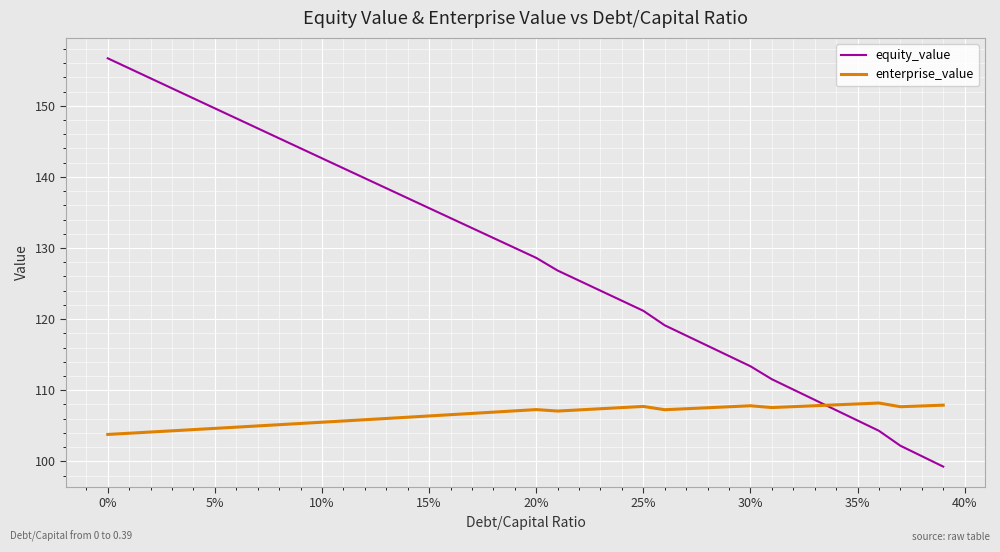

List the series in order of their peak value, lowest first.

enterprise_value, equity_value